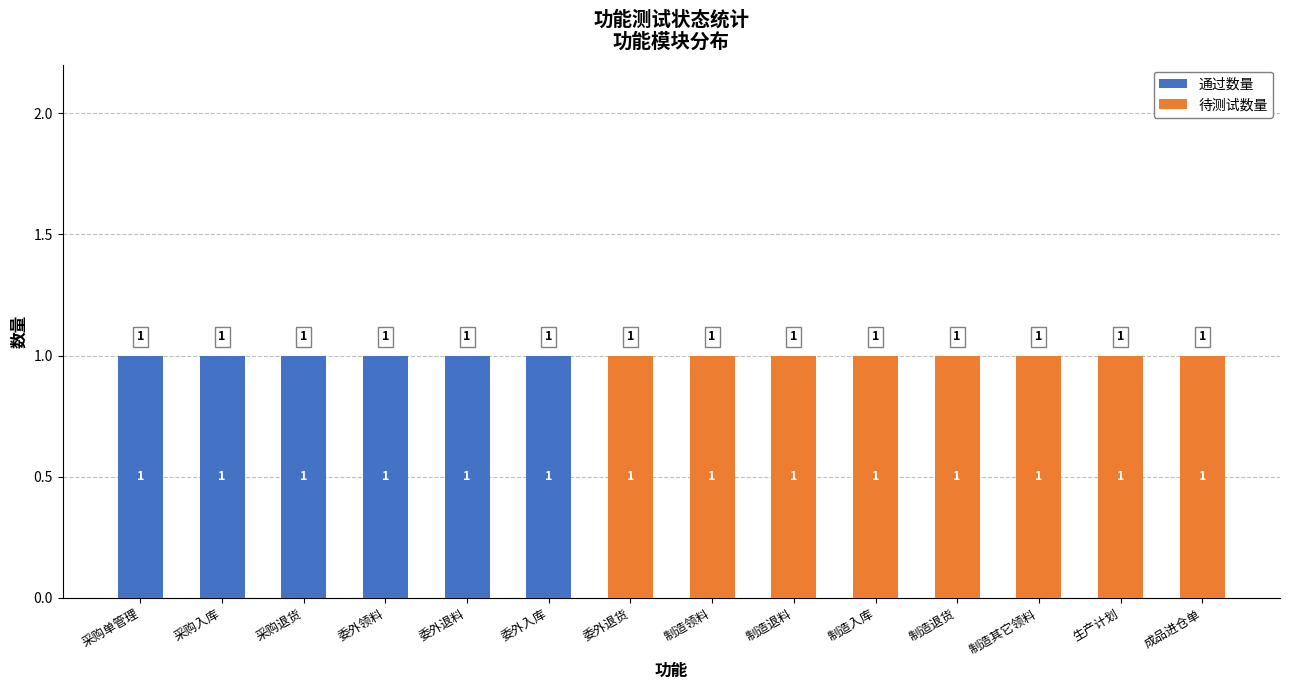

Is it true that 通过数量 equals 1 at 采购入库?

True